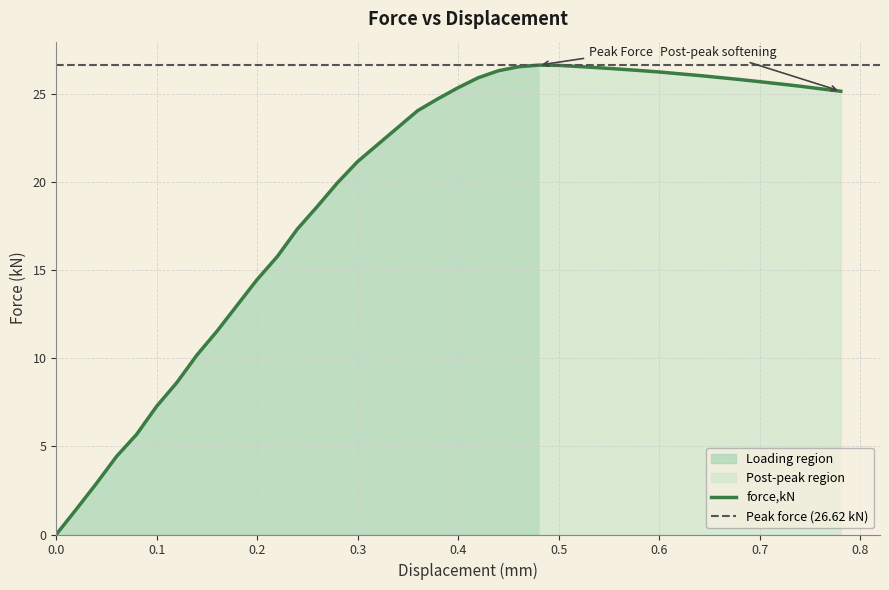

True or false: the data shows 8.6 at 0.119945.

True